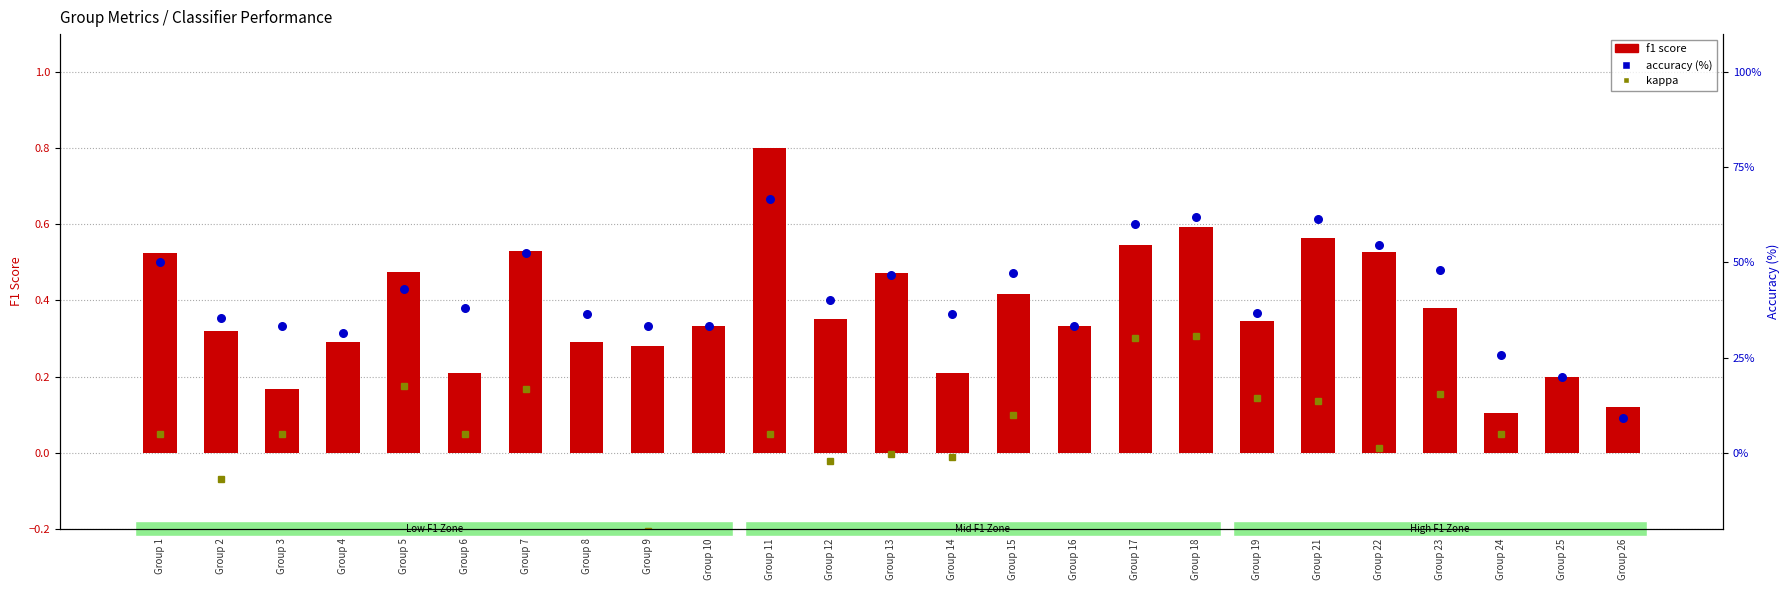

Which series has the widest spread of Y values?

accuracy (%)